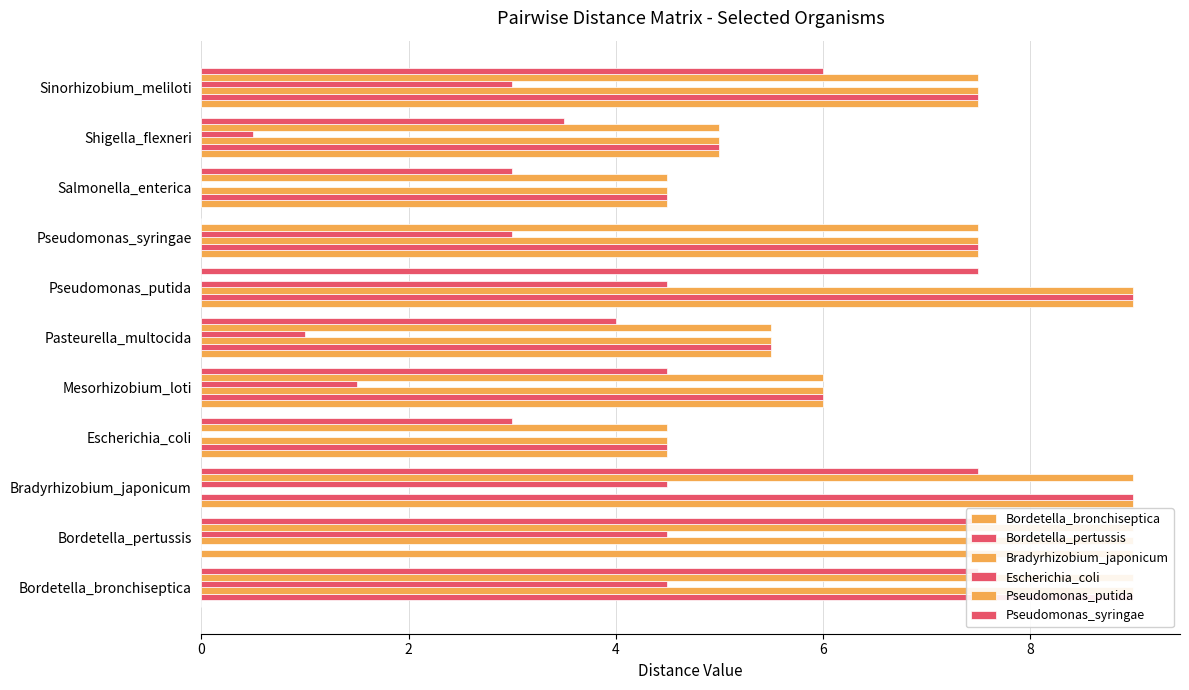

Is it true that Bradyrhizobium_japonicum equals 2.0 at Escherichia_coli?

False